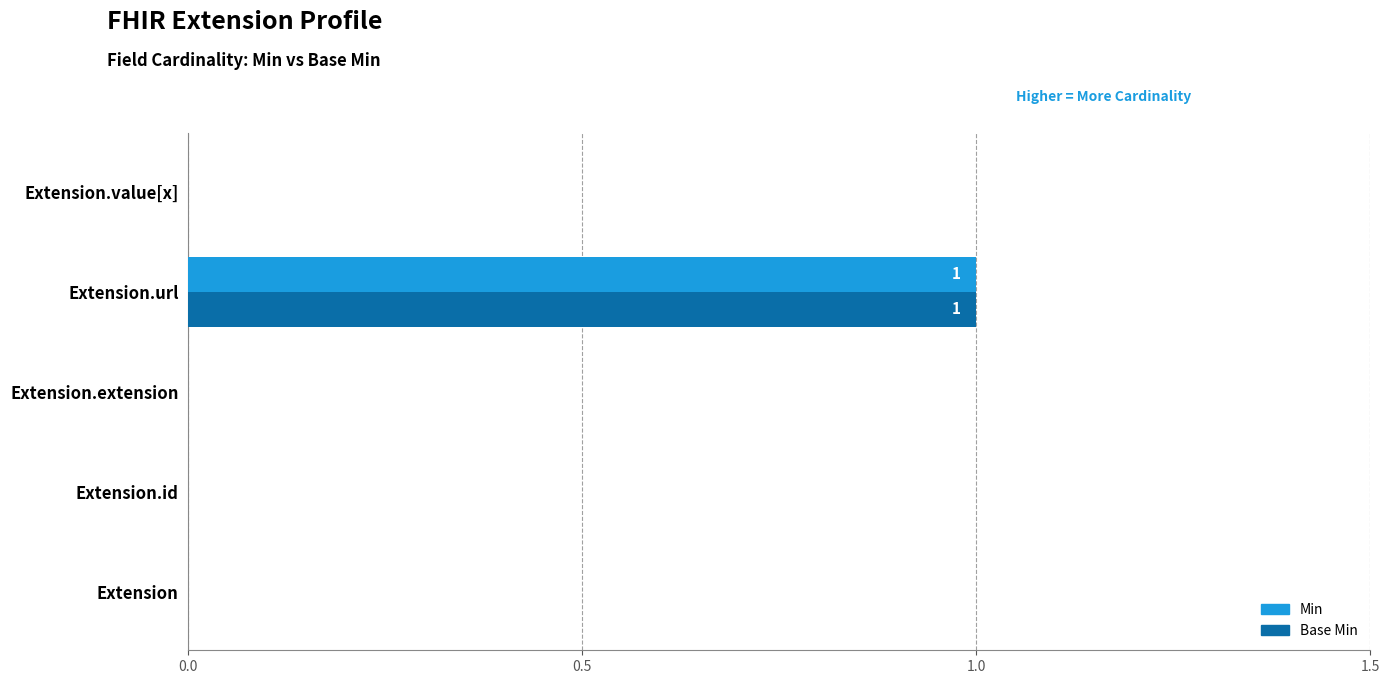

At which category is the sum across all series the highest?

Extension.url